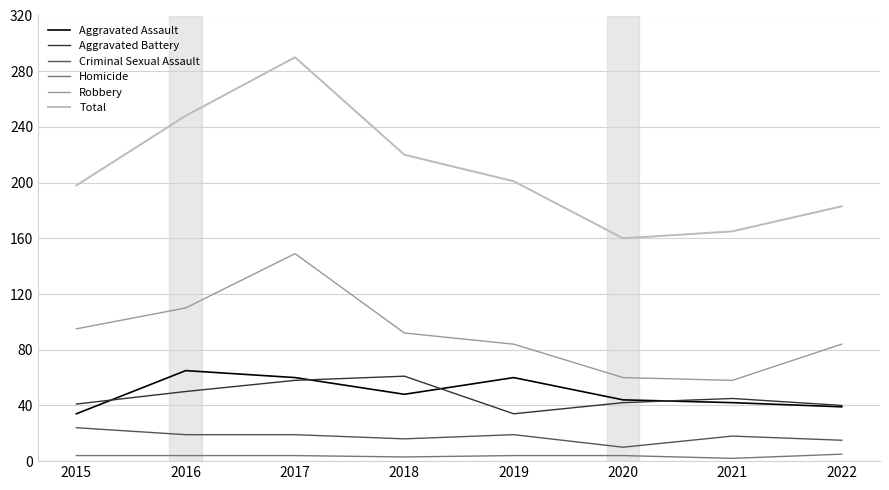

At 2016, list the series in order from largest to smallest.

Total, Robbery, Aggravated Assault, Aggravated Battery, Criminal Sexual Assault, Homicide